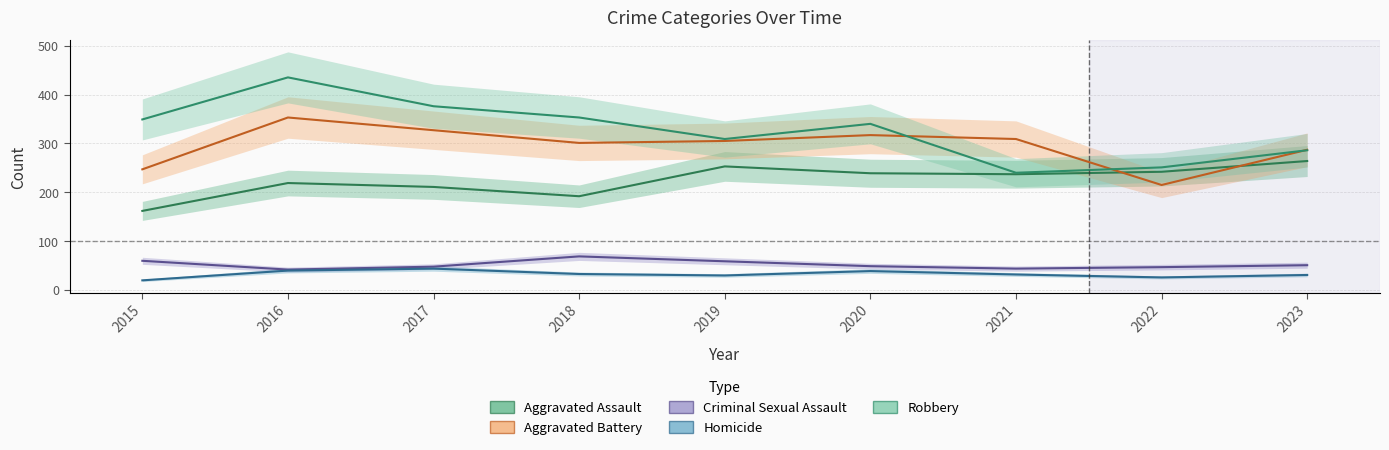

What is the value of the Aggravated Battery point at the 2nd from the left?

353